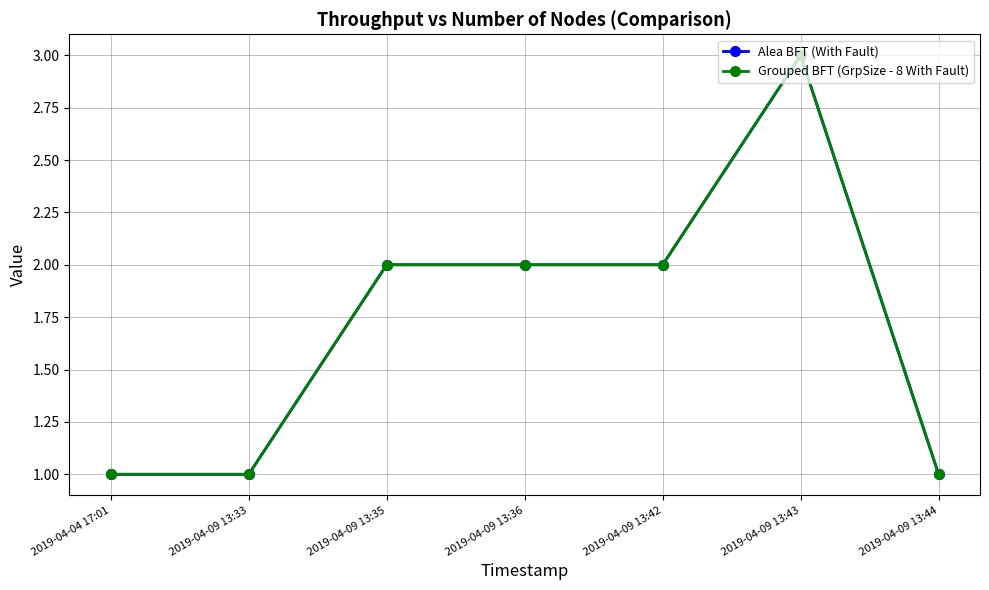

What is the difference between the Alea BFT (With Fault) values at 2019-04-09 13:33 and 2019-04-09 13:43?

2